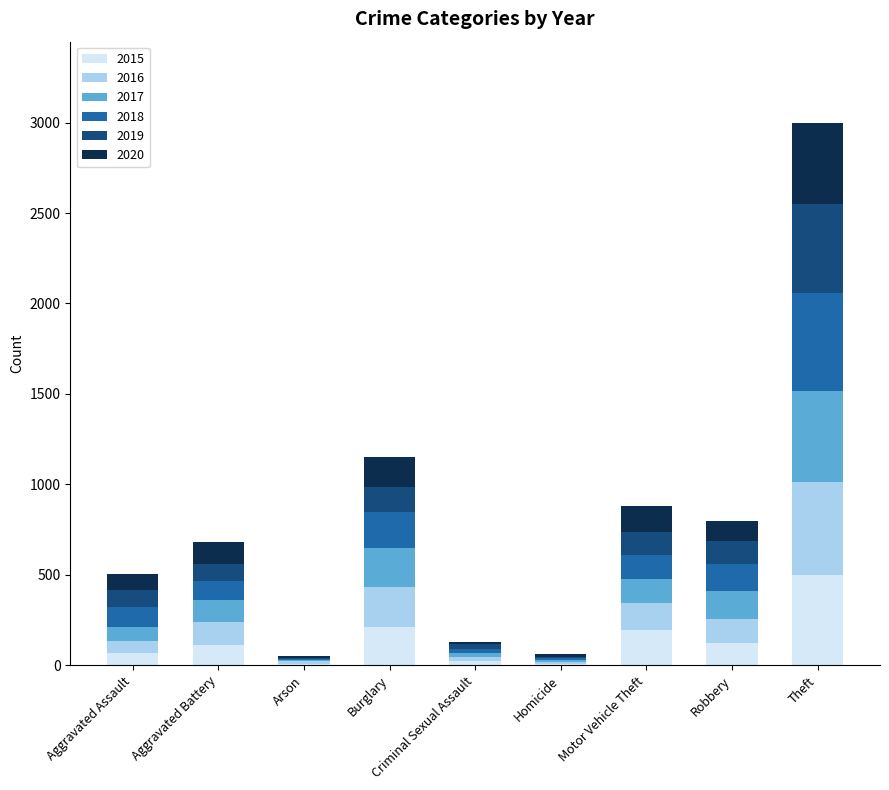

At which label does 2015 reach its peak?

Theft